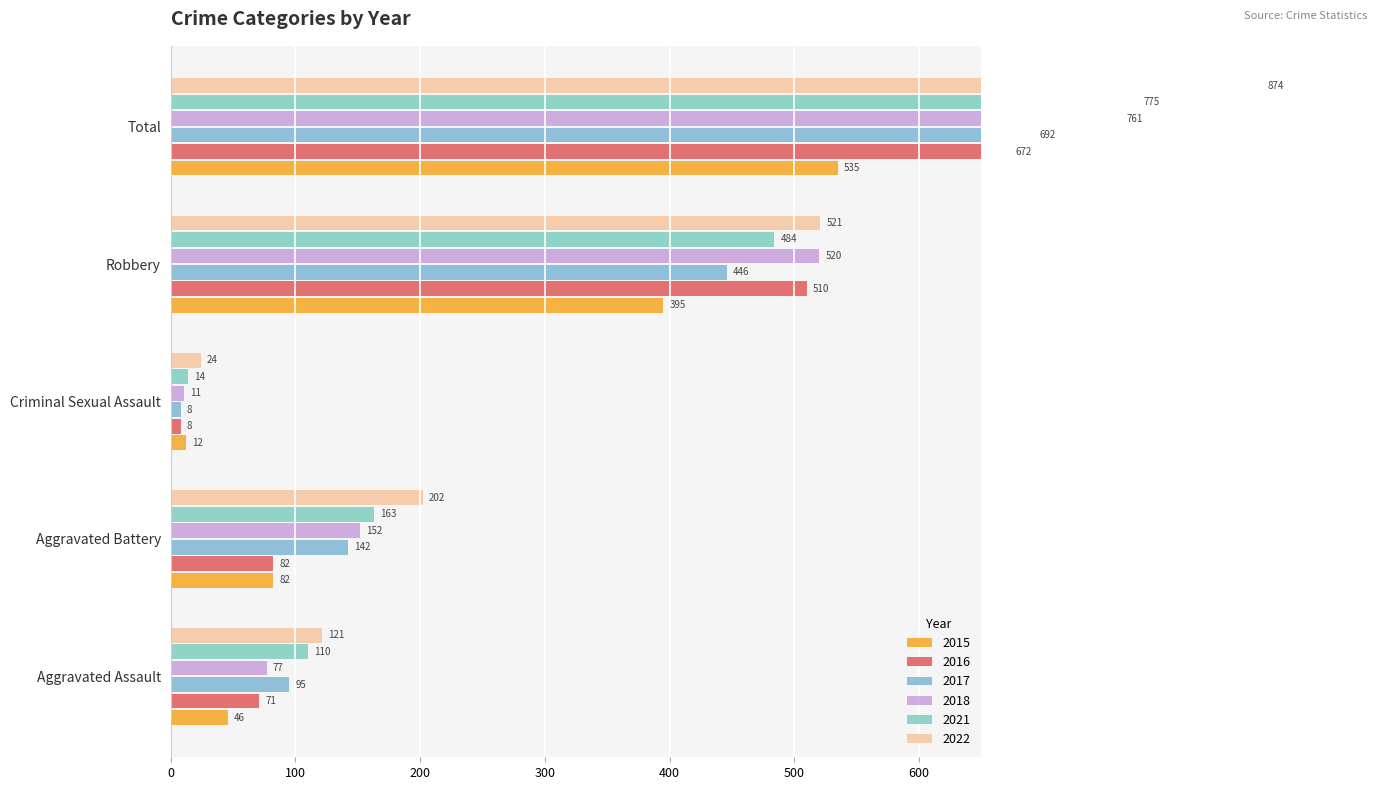

What are all the series names shown in the legend?

2015, 2016, 2017, 2018, 2021, 2022